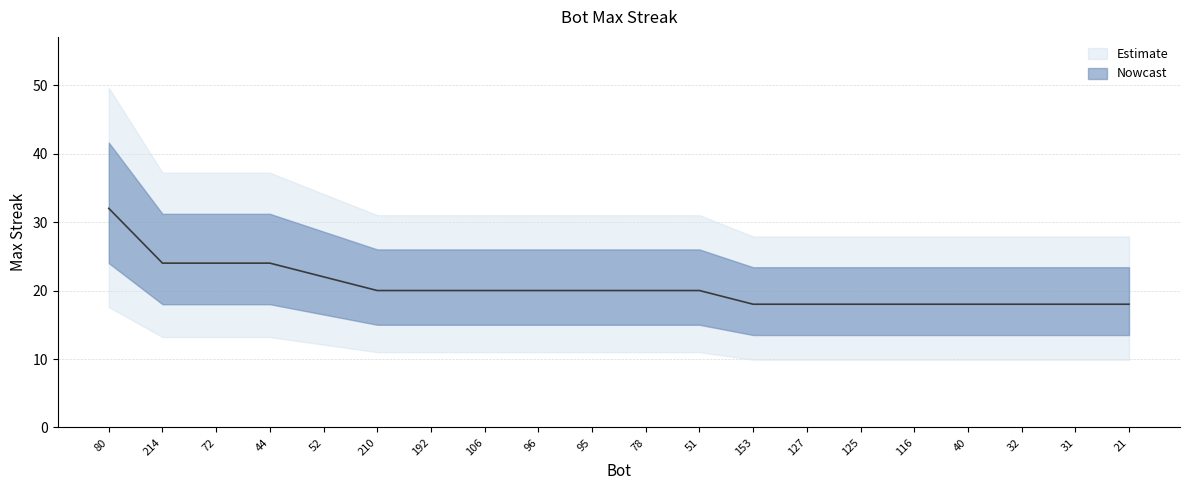

Where does the data first go above 20?

80